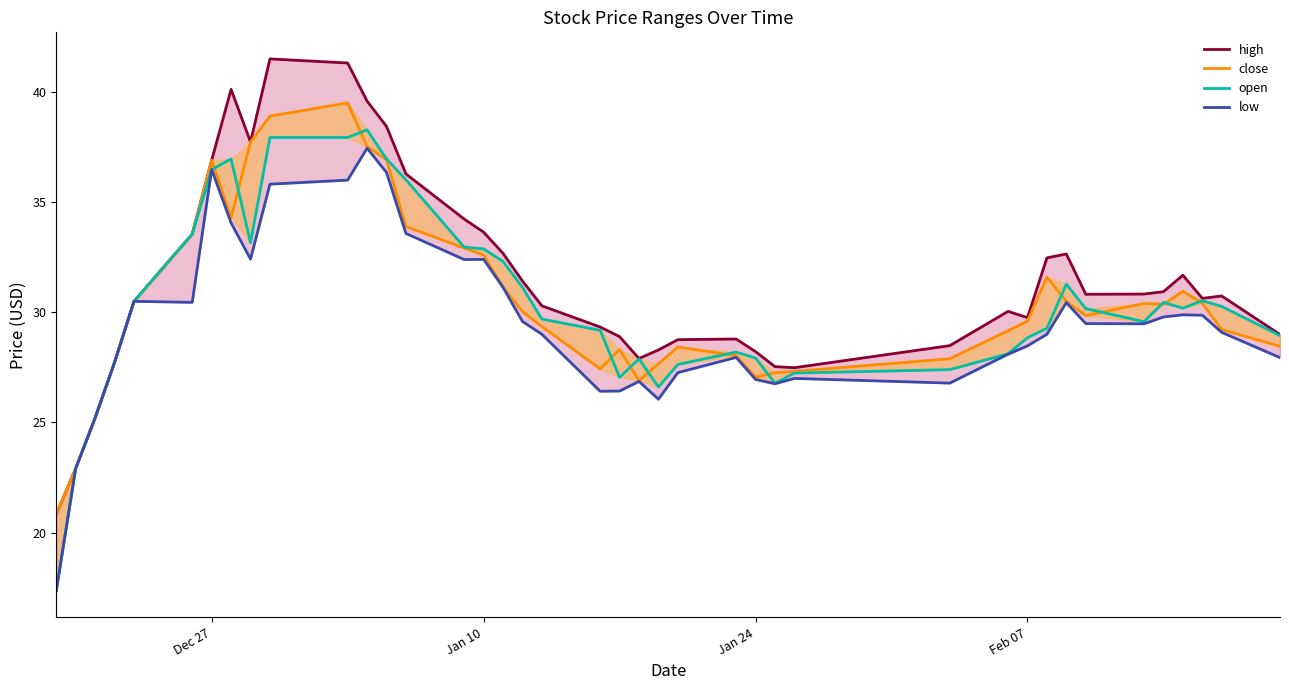

Count the number of categories in the chart.

40